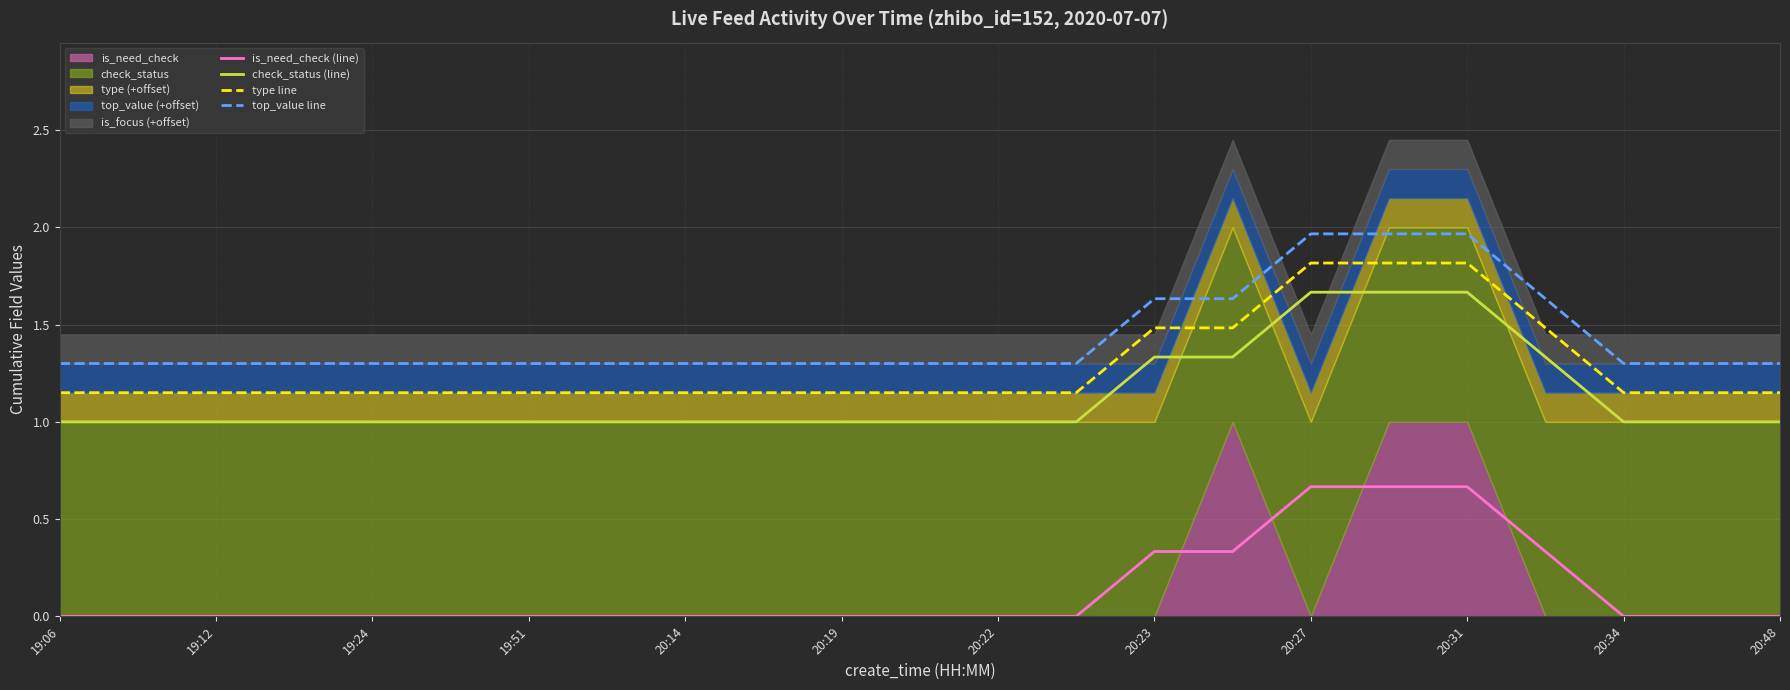

What is the difference between the second highest and second lowest values in the is_need_check (line) series?

0.7